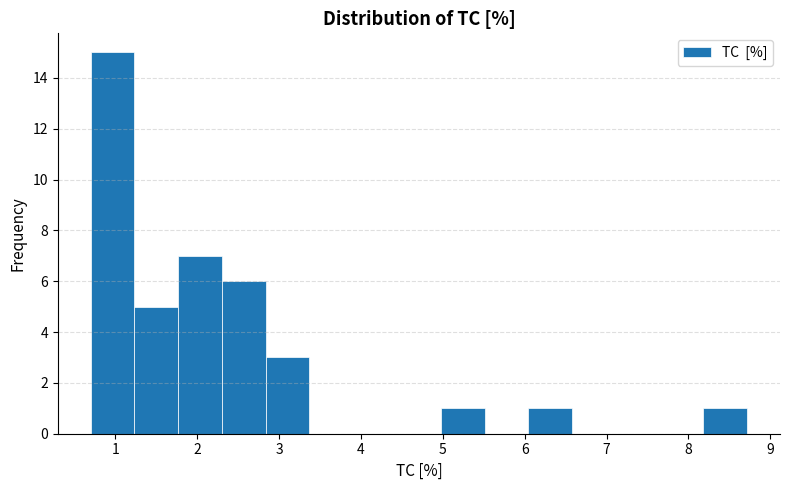

Reading left to right, transcribe this chart: for each bar, give the range it covers on the x-axis and its height. Neither the bar edges nor the heights are printed on the chart, so give them approximately, as read against the axes.

0.7 to 1.2: 15
1.2 to 1.8: 5
1.8 to 2.3: 7
2.3 to 2.8: 6
2.8 to 3.4: 3
3.4 to 3.9: 0
3.9 to 4.4: 0
4.4 to 5.0: 0
5.0 to 5.5: 1
5.5 to 6.0: 0
6.0 to 6.6: 1
6.6 to 7.1: 0
7.1 to 7.6: 0
7.6 to 8.2: 0
8.2 to 8.7: 1